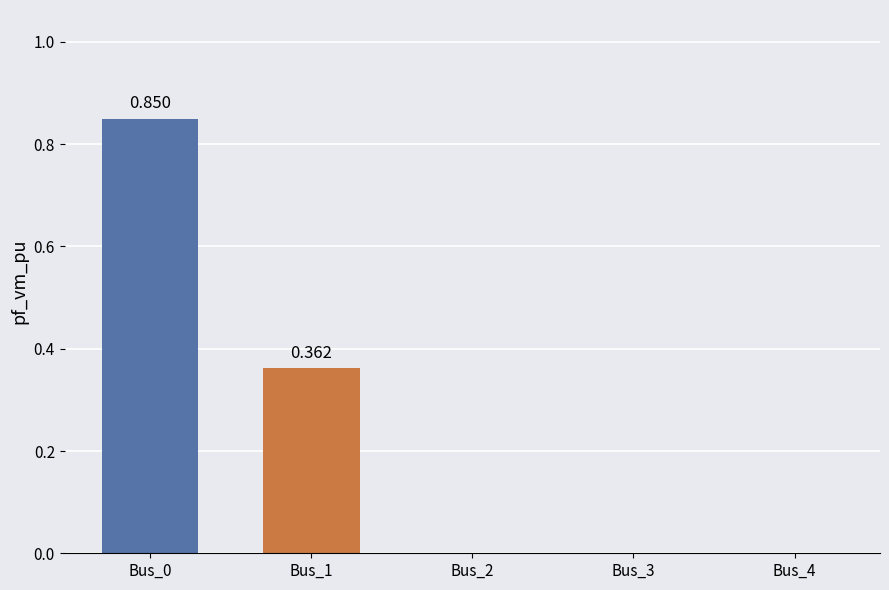

Reading left to right, transcribe all the data shown in this chart.

Bus_0=0.9	Bus_1=0.4	Bus_2=0.0	Bus_3=0.0	Bus_4=0.0